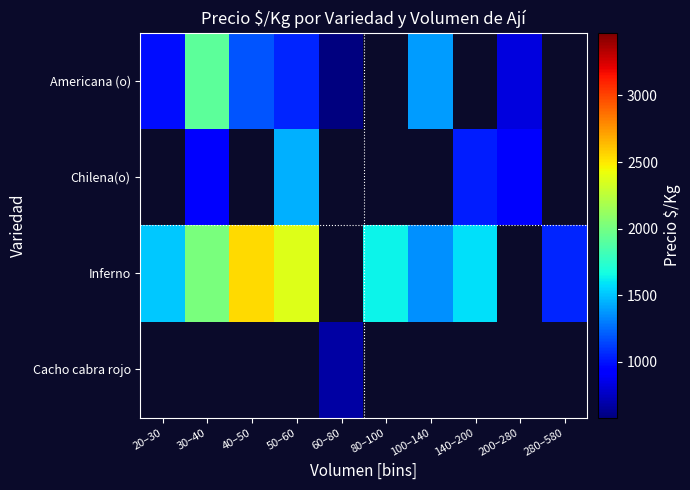

At which label does Inferno first exceed 2020?

40–50